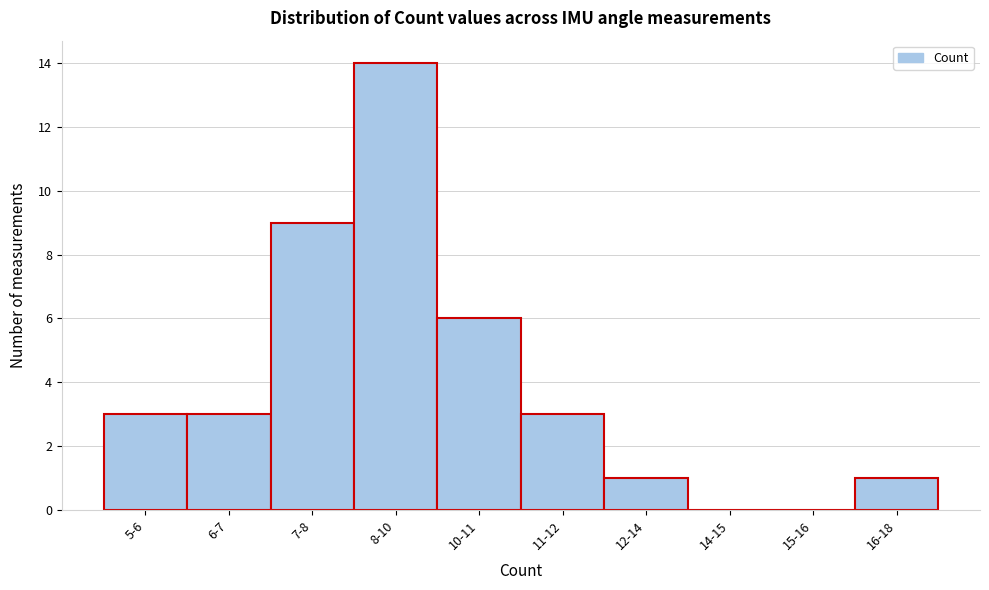

Reading right to left, extract all data points from this chart.

16-18=1	15-16=0	14-15=0	12-14=1	11-12=3	10-11=6	8-10=14	7-8=9	6-7=3	5-6=3